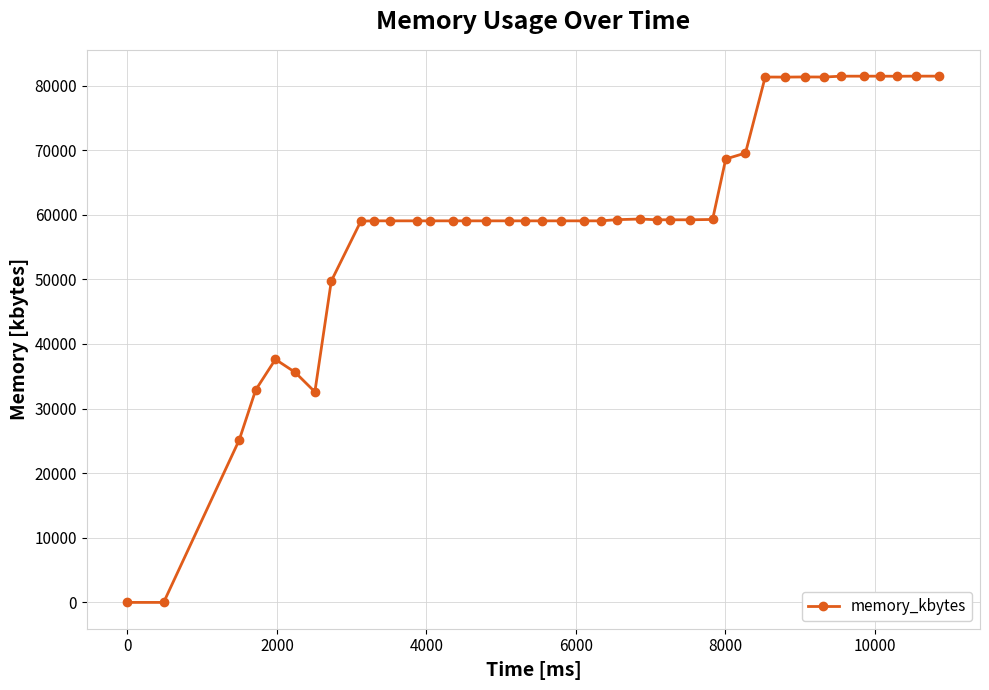

True or false: there are more than 1 points higher than both neighbors.

True